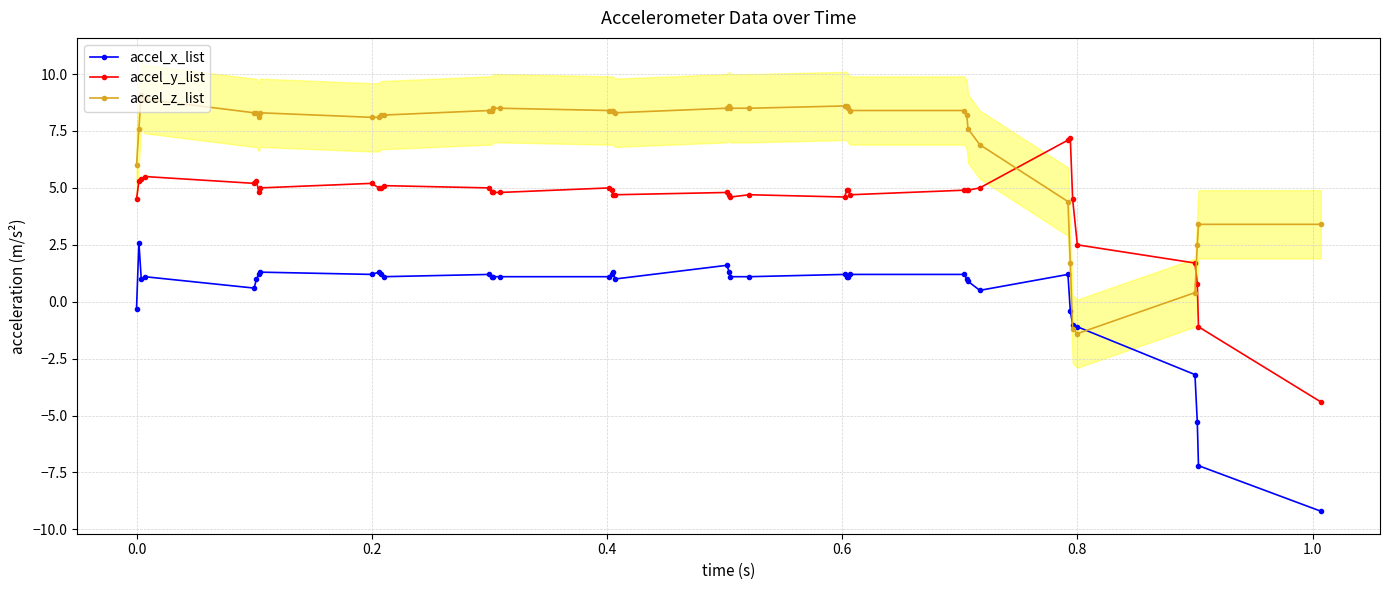

What is the sum of all accel_z_list values?

277.0